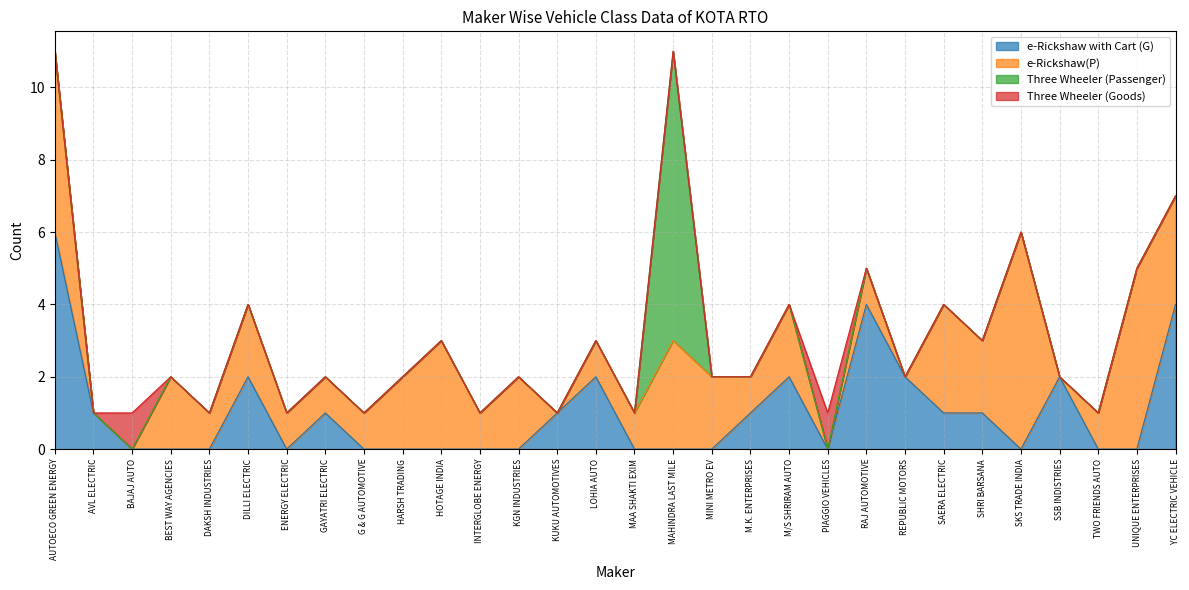

True or false: Three Wheeler (Goods) has more than 0 interior local peaks.

True